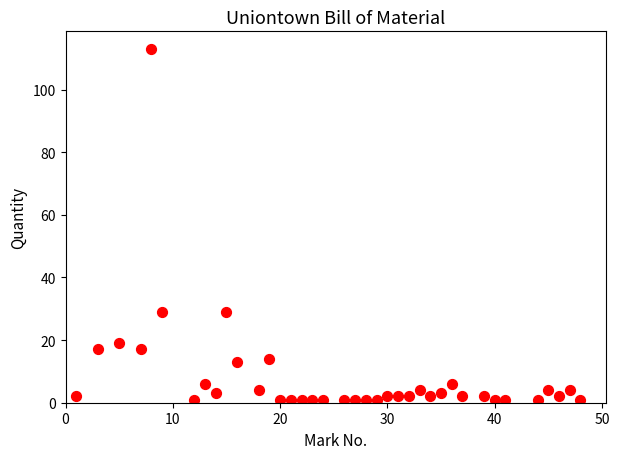

What is the range of X values (max minus min)?

47